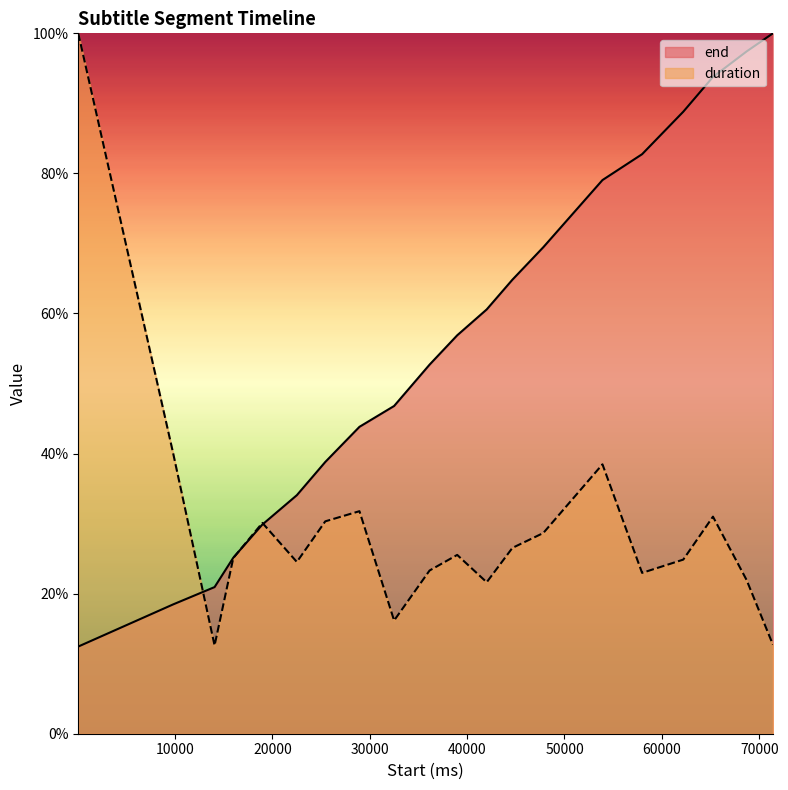

Which series has the largest range (max minus min)?

end